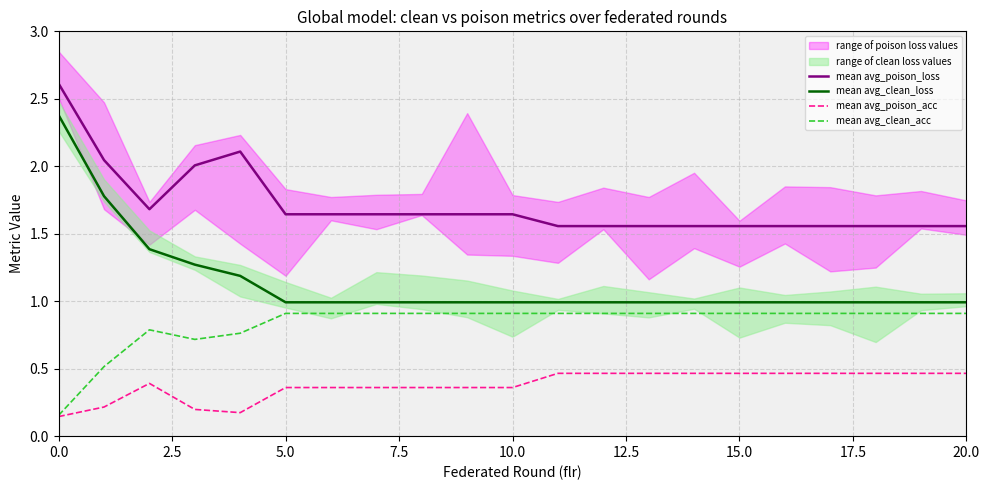

True or false: mean avg_poison_loss has a value of 2.6 at 0.0.

True